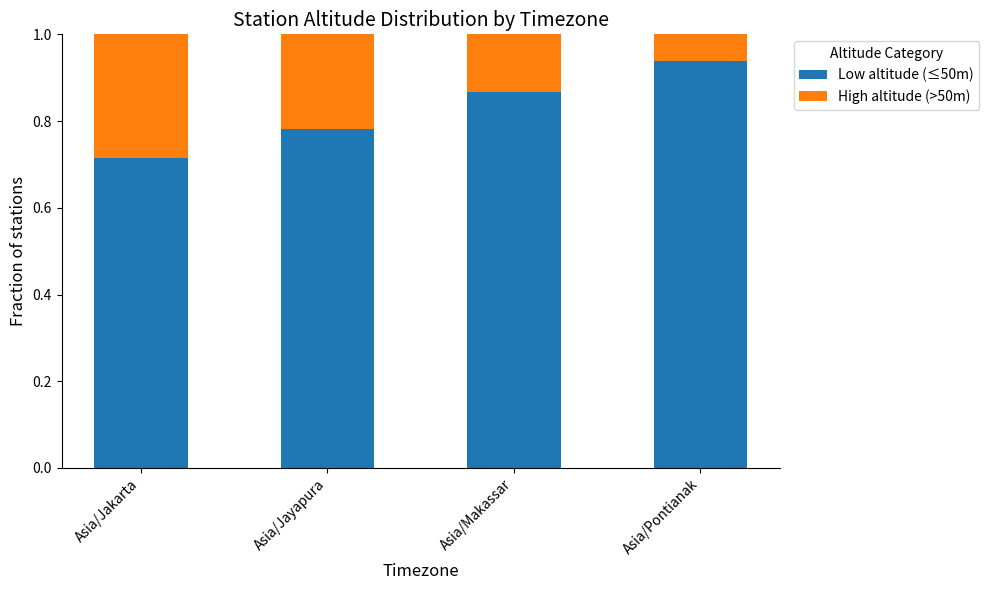

How many bars are there in total?

4